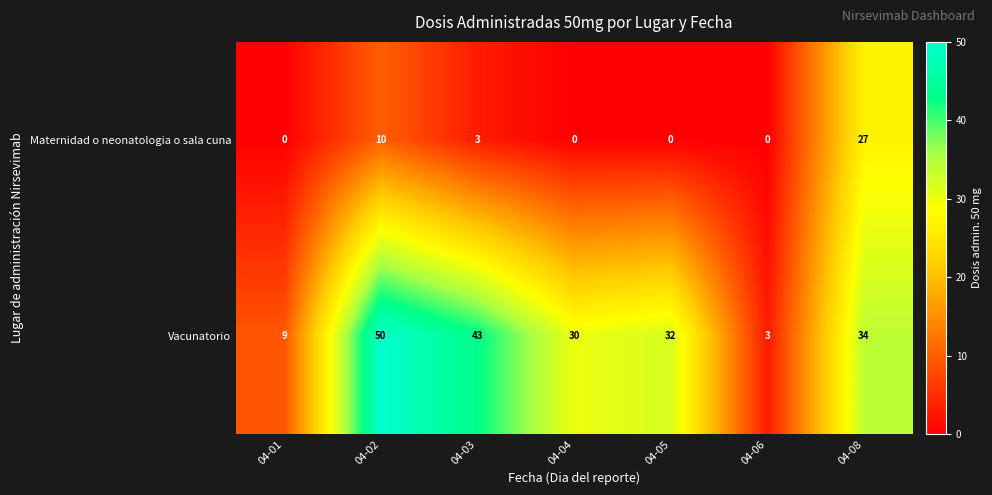

Which series has the widest spread of values?

Vacunatorio